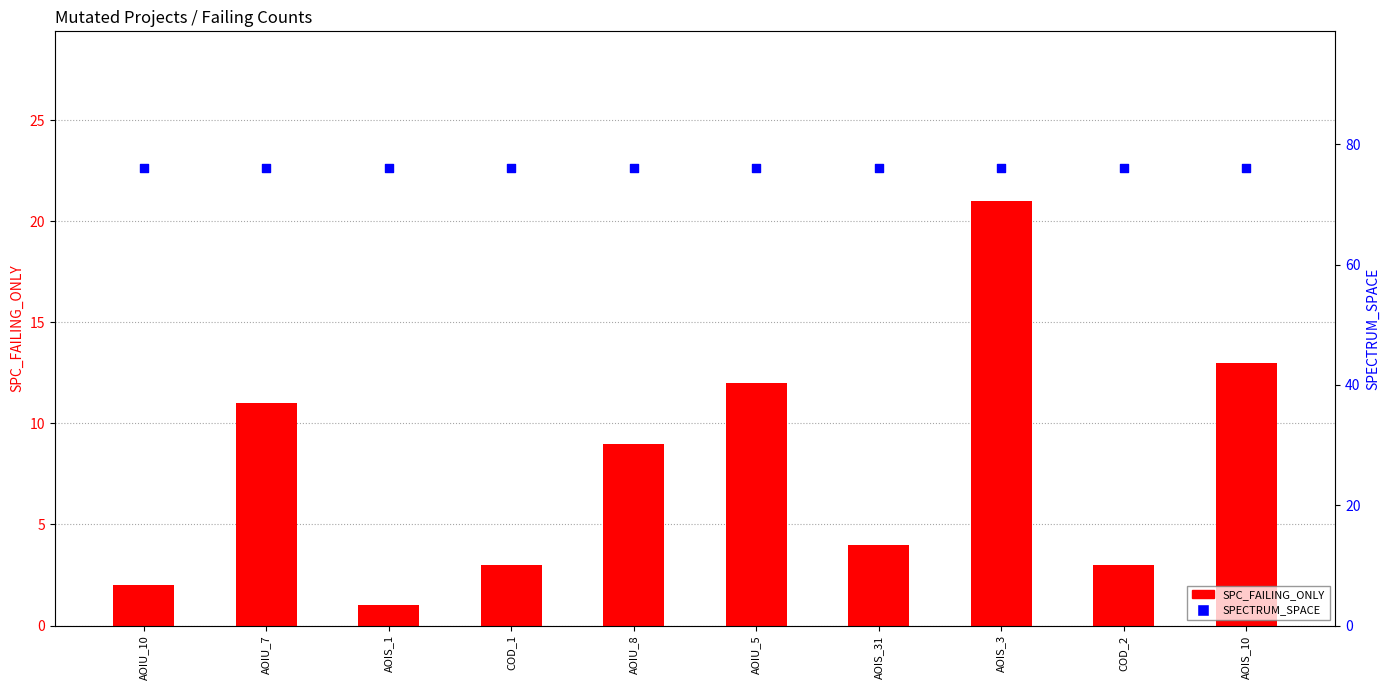

Which series has the widest spread of Y values?

SPC_FAILING_ONLY